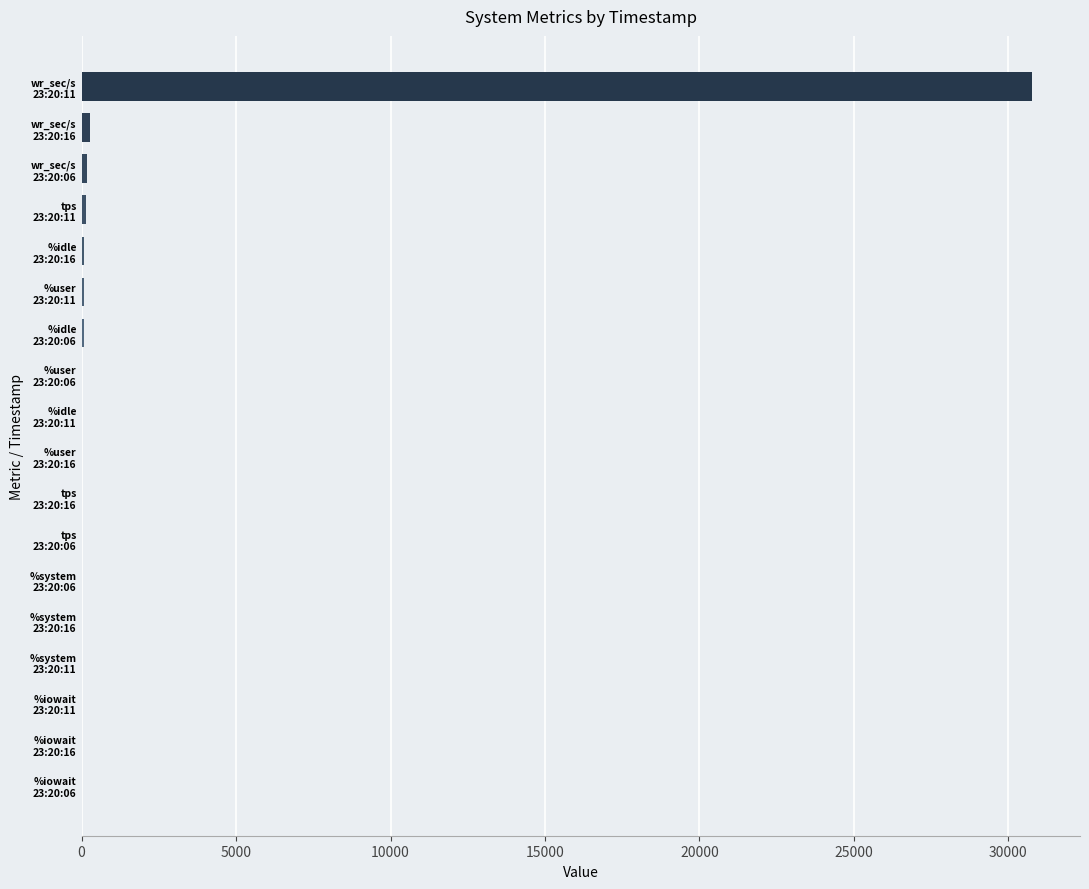

What is the sum of all values?

31671.8